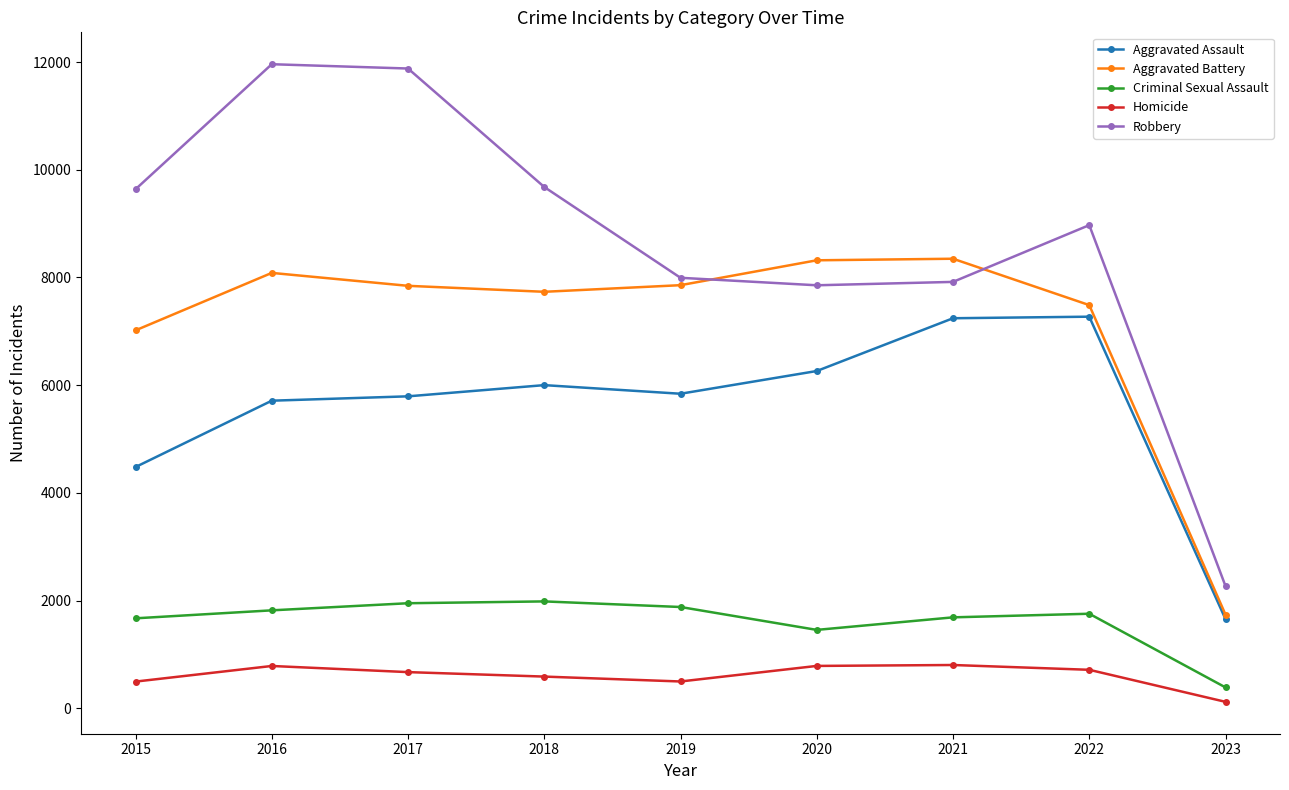

Which series changed the most between 2019 and 2021?

Aggravated Assault